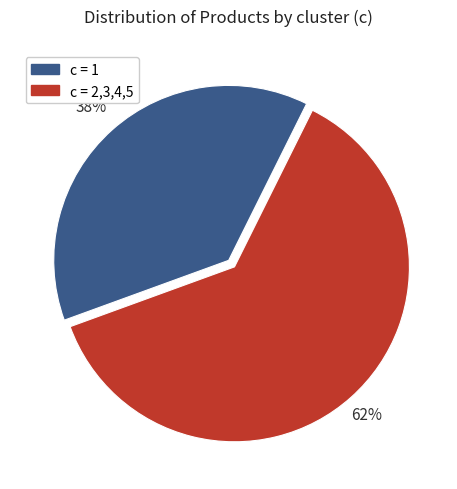

True or false: c = 2,3,4,5 accounts for 62% of the total.

True